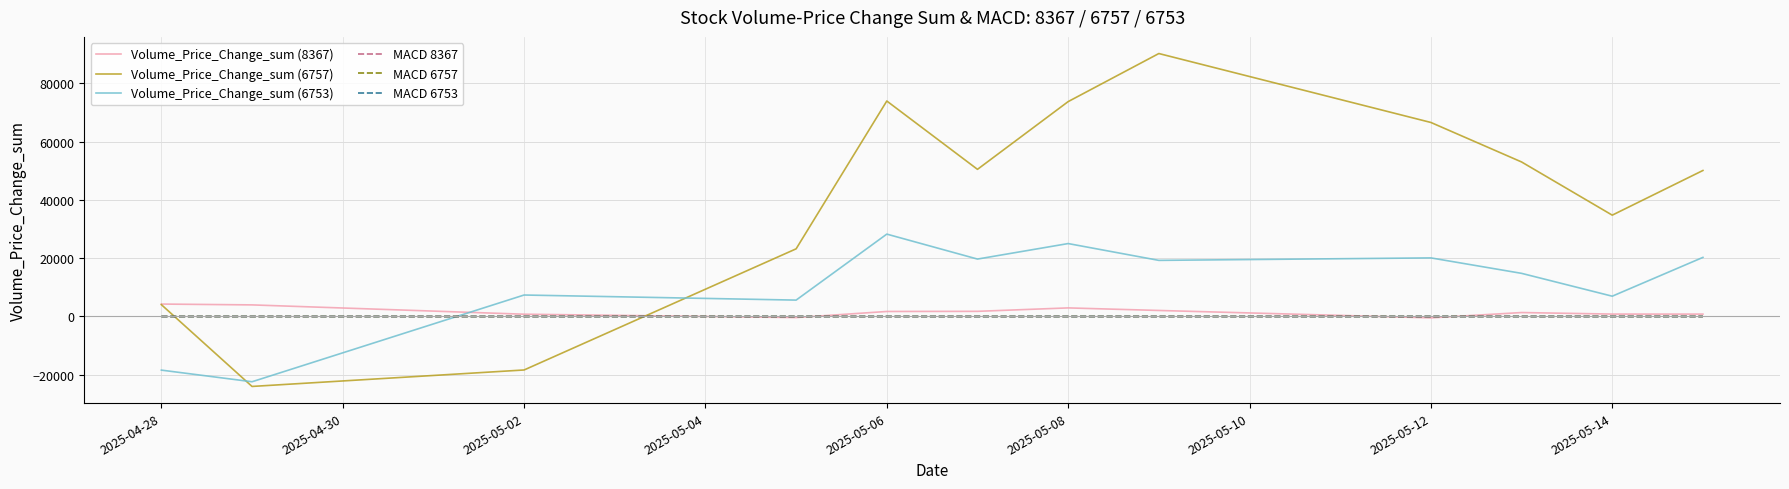

Which series has the largest total across all categories?

Volume_Price_Change_sum (6757)